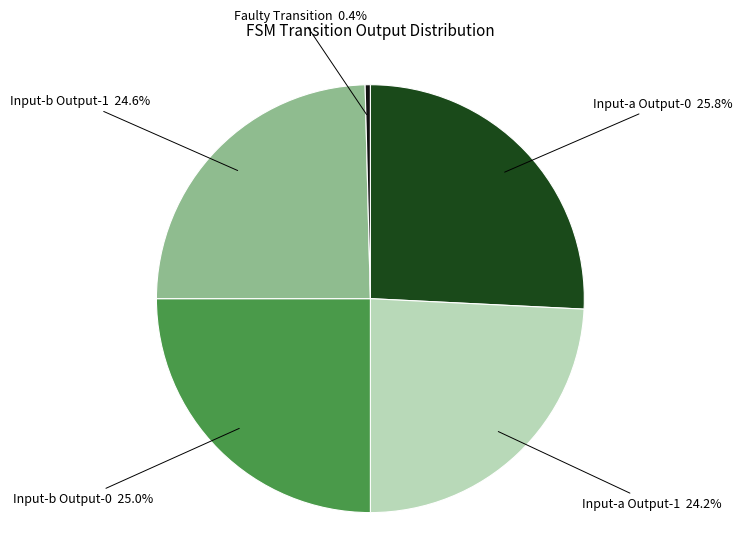

Is there any slice that represents more than half of the pie?

No